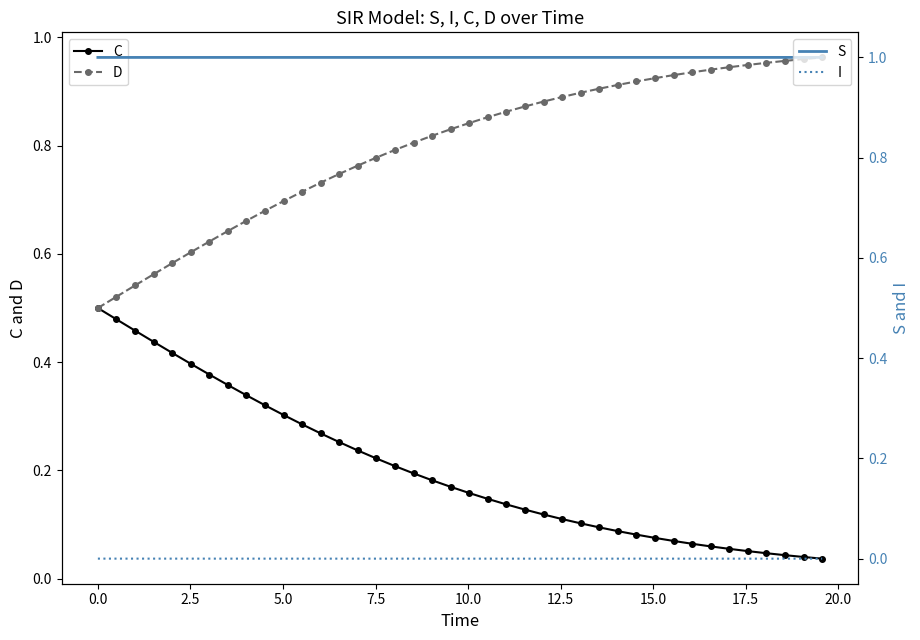

Which series has the largest total across all categories?

S